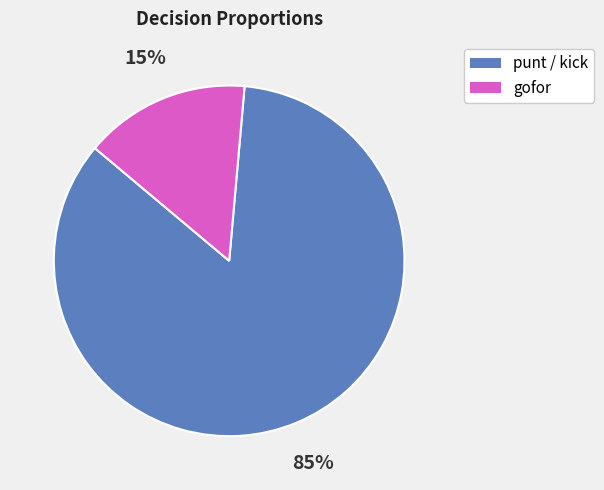

Is there any slice that represents more than half of the pie?

Yes